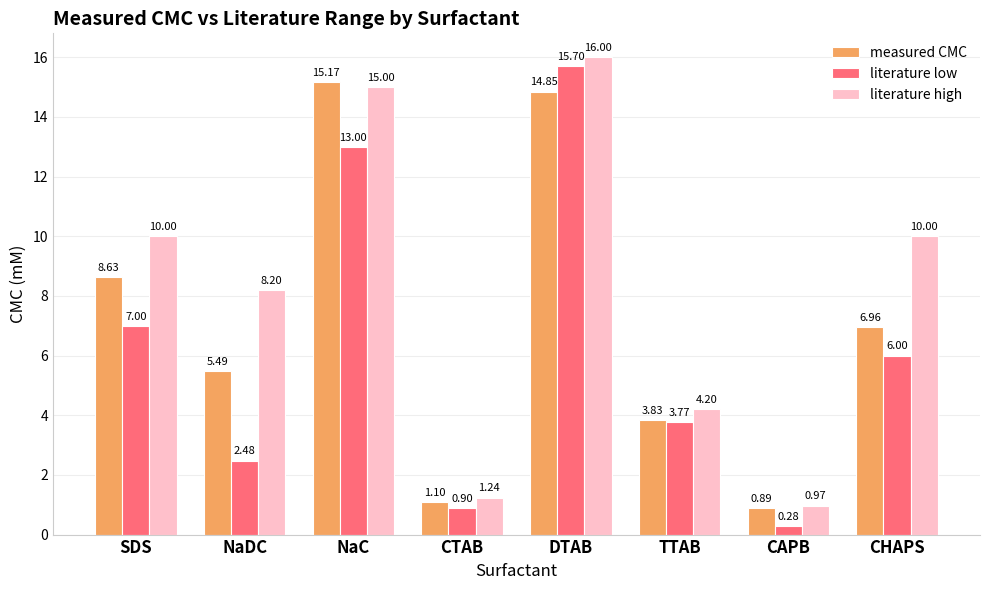

What is the difference between the maximum and minimum values in the measured CMC series?

14.3